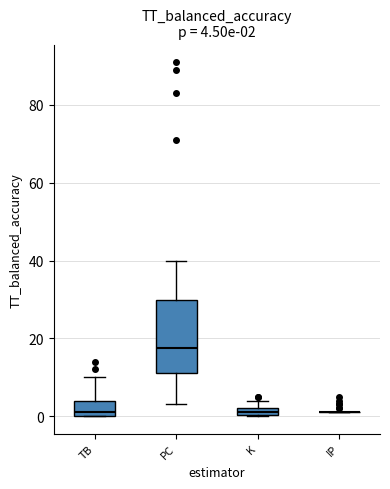

Comparing the boxes themselves (not the whiskers), which one is the tallest?

PC